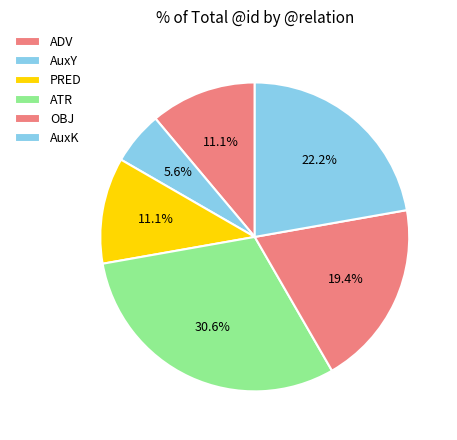

Count the number of slices in the pie.

6